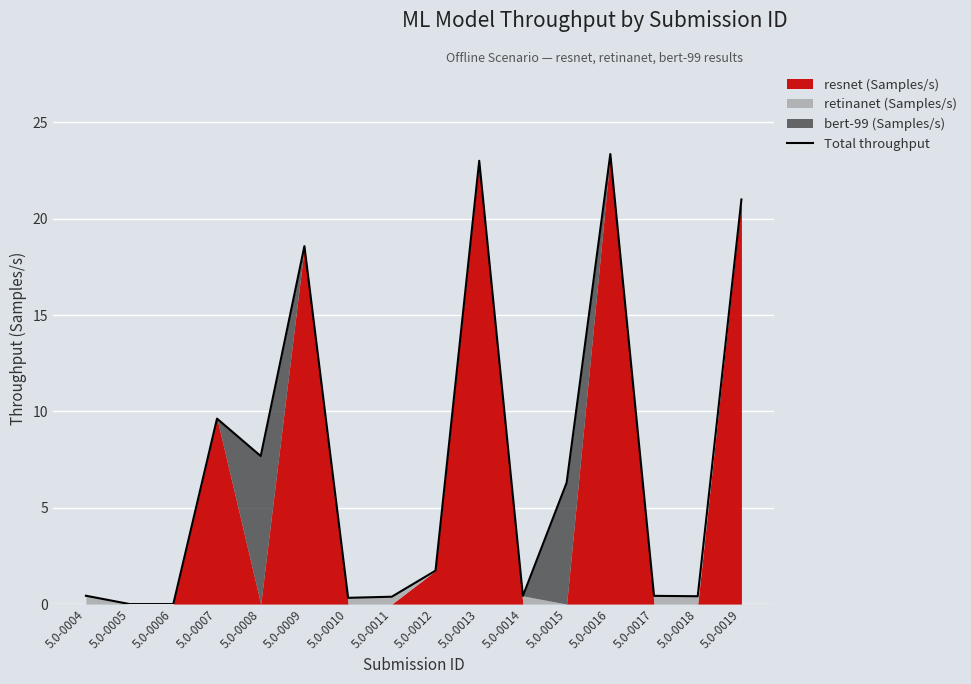

Where is the first local maximum?

5.0-0007